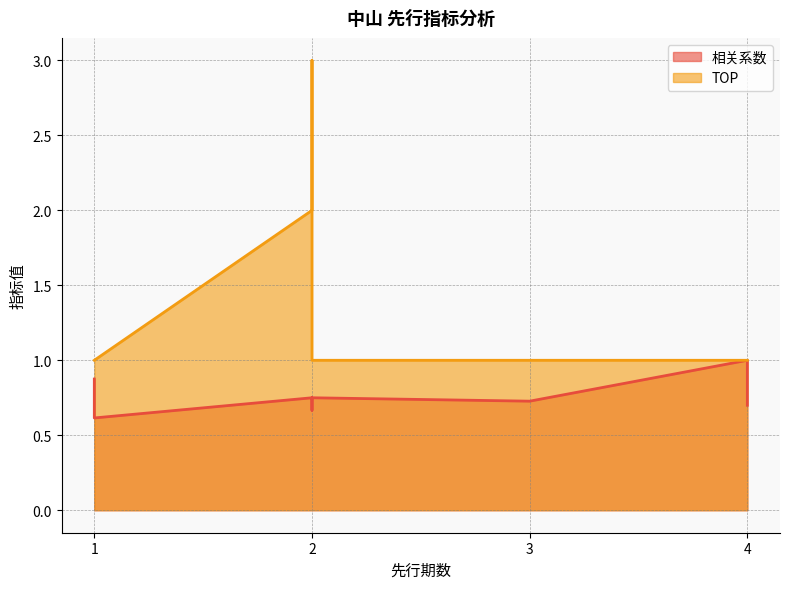

True or false: 相关系数 and TOP cross at least once.

False